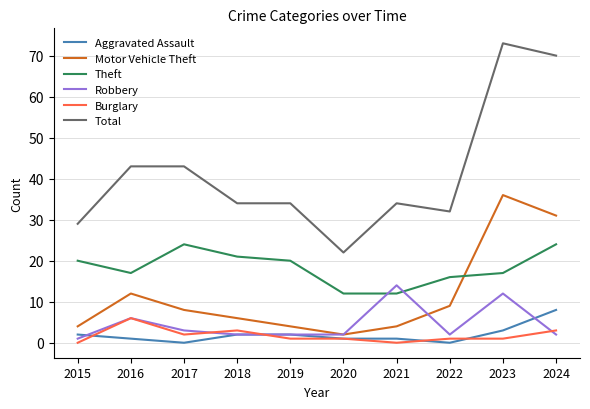

Which series has the widest spread of values?

Total